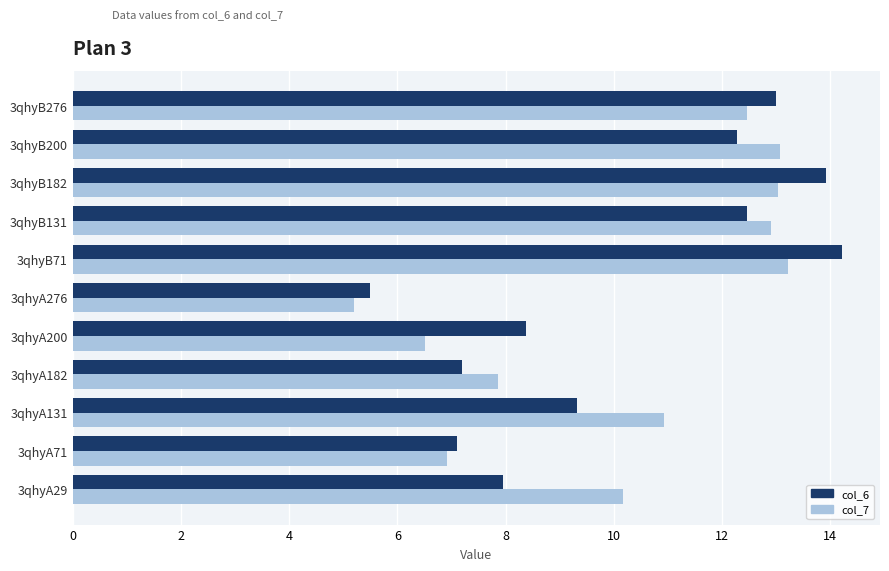

List the series in order of their peak value, highest first.

col_6, col_7